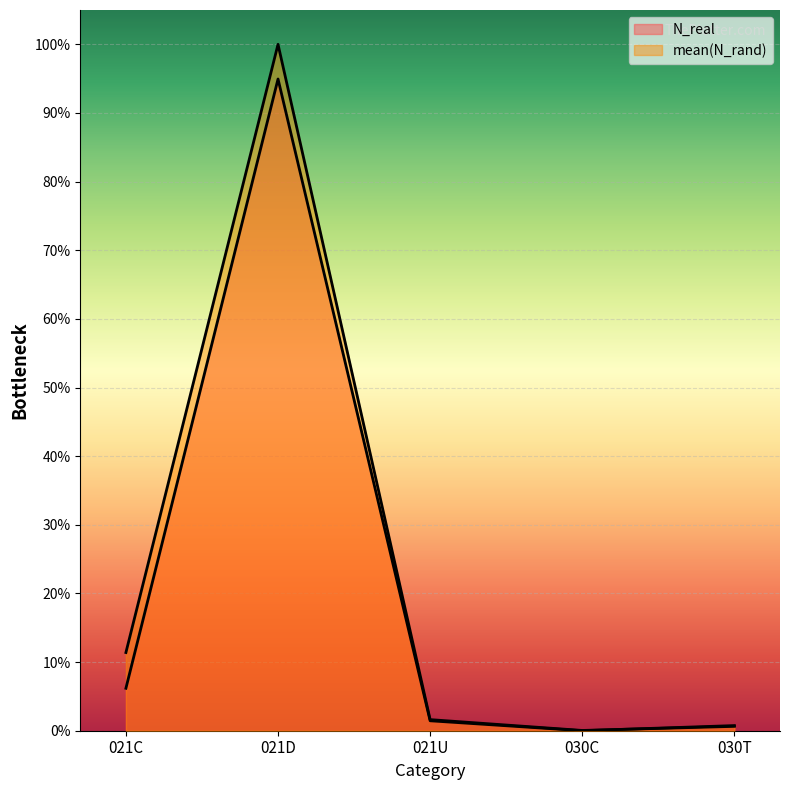

What is the average value of the mean(N_rand) series?

0.2